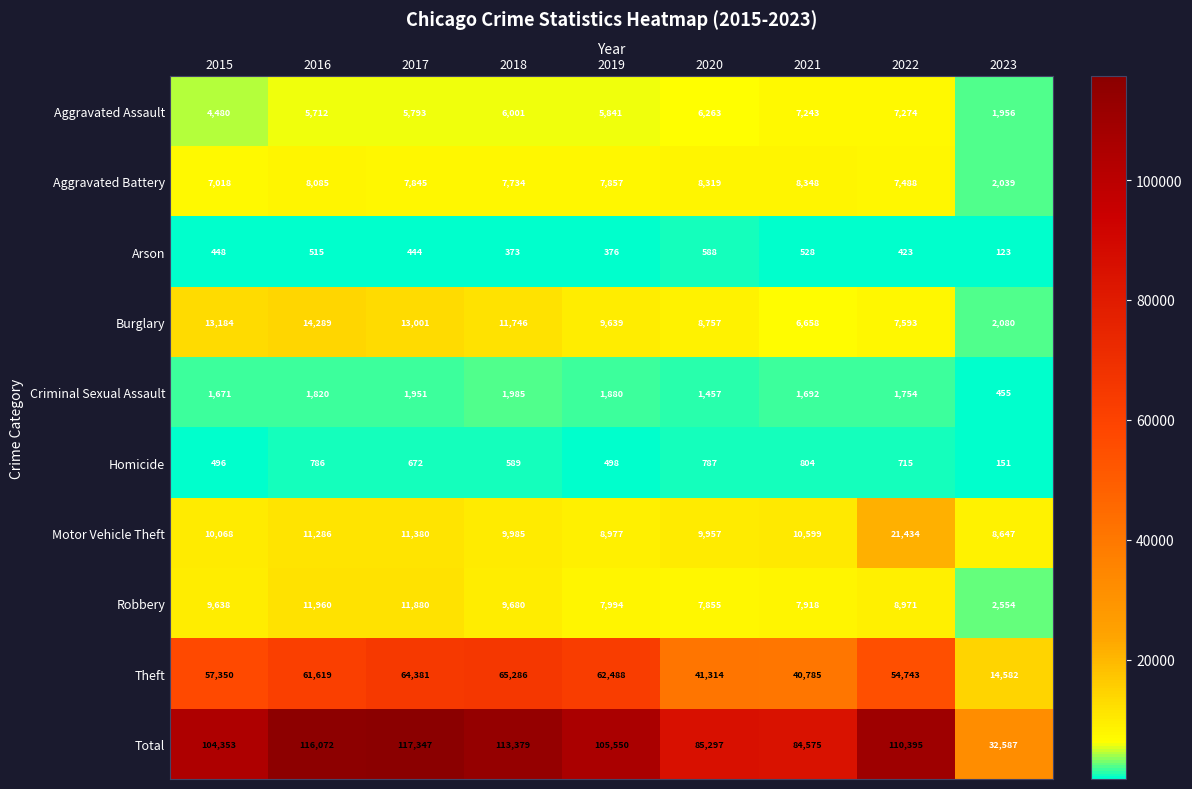

What is the difference between the maximum and minimum values in the Theft series?

50704